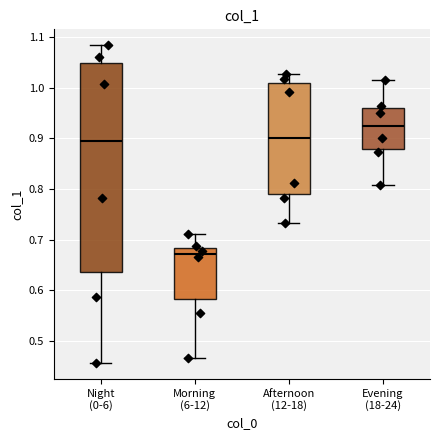

Reading left to right, transcribe this box plot: for each box, give where its median line is, the range the box spans, and where its two whiskers end, as read against the y-axis. The values are not printed on the chart, so give them approximately, as read against the axis.

Night (0-6): median 0.90, box 0.64 to 1.05, whiskers 0.46 to 1.08
Morning (6-12): median 0.67, box 0.58 to 0.68, whiskers 0.47 to 0.71
Afternoon (12-18): median 0.90, box 0.79 to 1.01, whiskers 0.73 to 1.03
Evening (18-24): median 0.92, box 0.88 to 0.96, whiskers 0.81 to 1.02